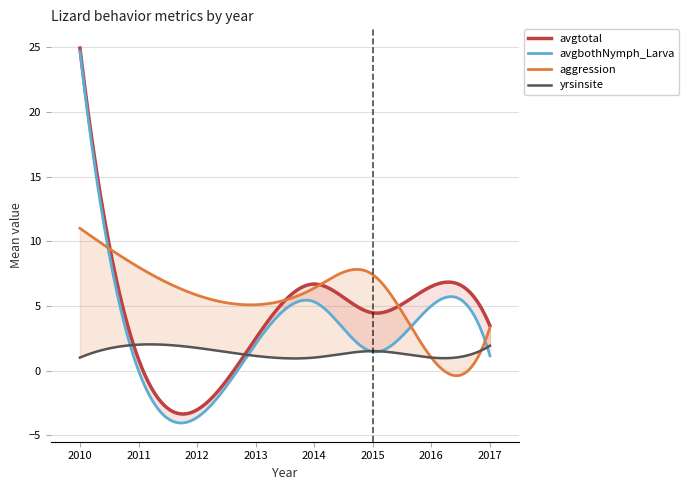

How many intersections are there between aggression and avgtotal?

4